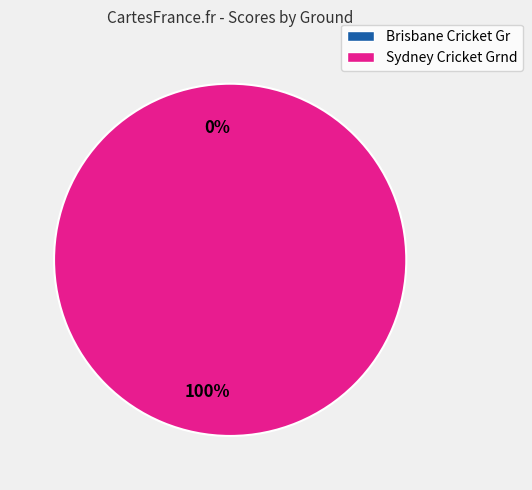

Which slice is the largest?

Sydney Cricket Grnd